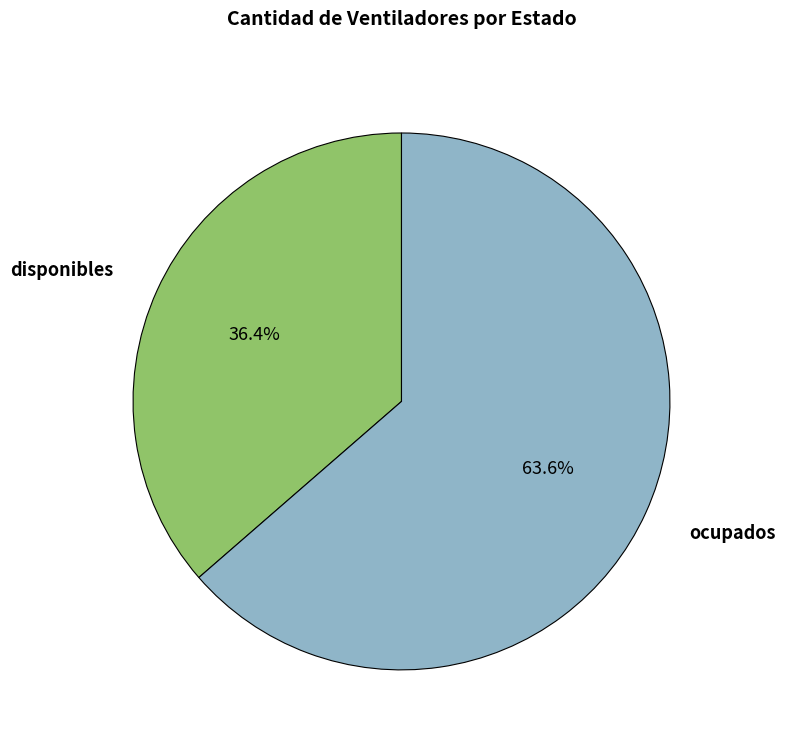

Count the number of slices in the pie.

2